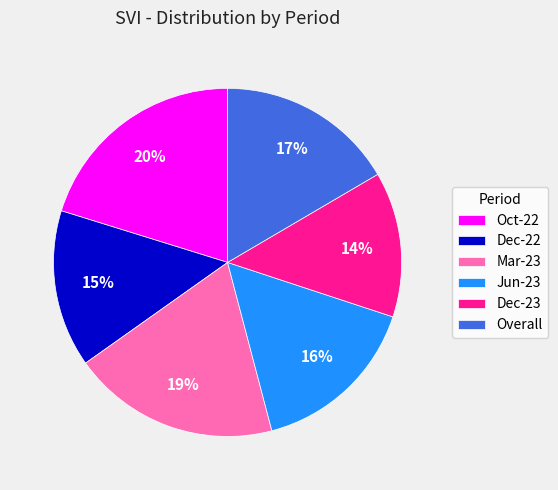

What is the largest slice in the pie chart?

Oct-22